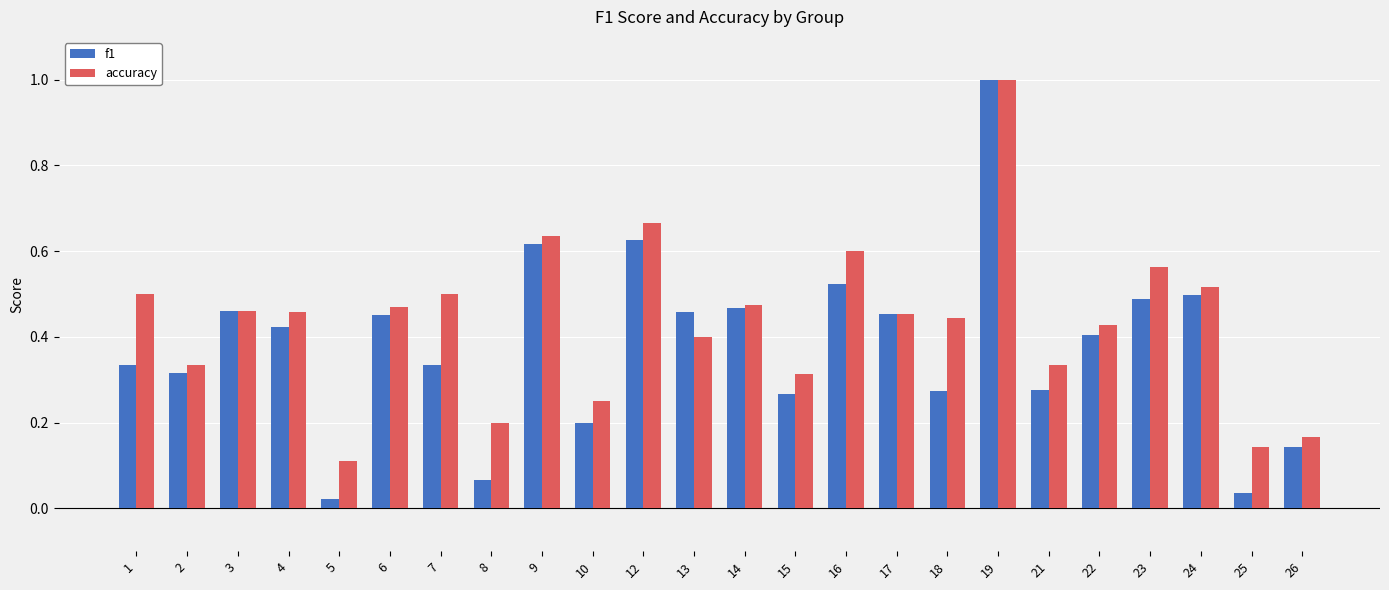

Where is accuracy nearest to the value 0?

5